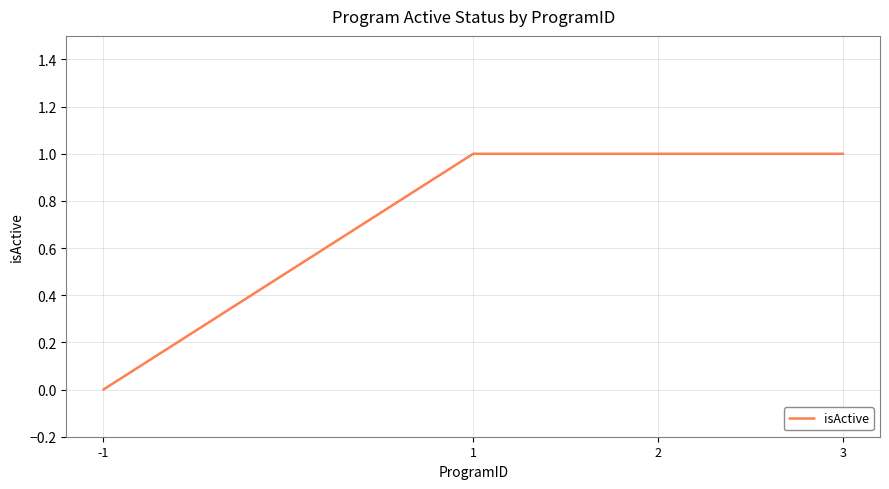

How many positive values are there?

3